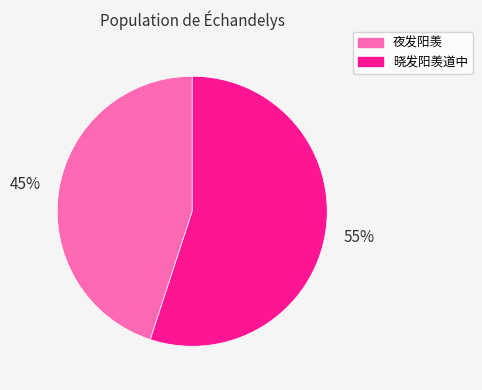

Does 夜发阳羡 represent more than half of the total?

No